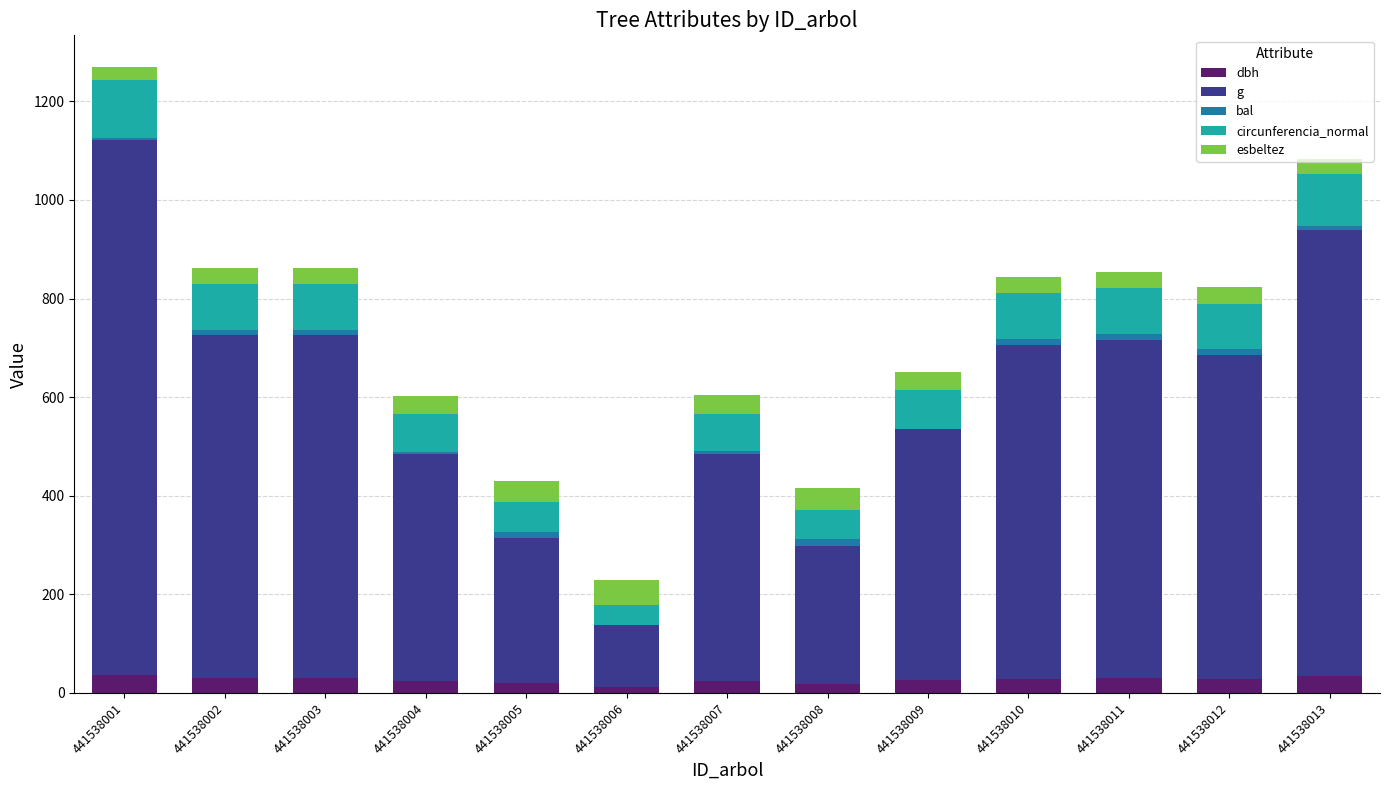

What is the sum of all dbh values?

343.2